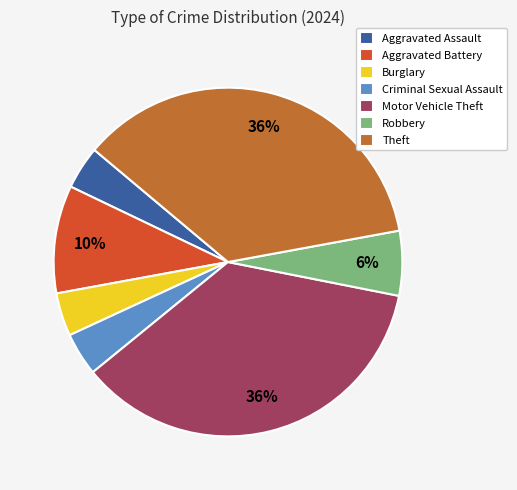

Is it true that Aggravated Assault is 4% of the pie?

True